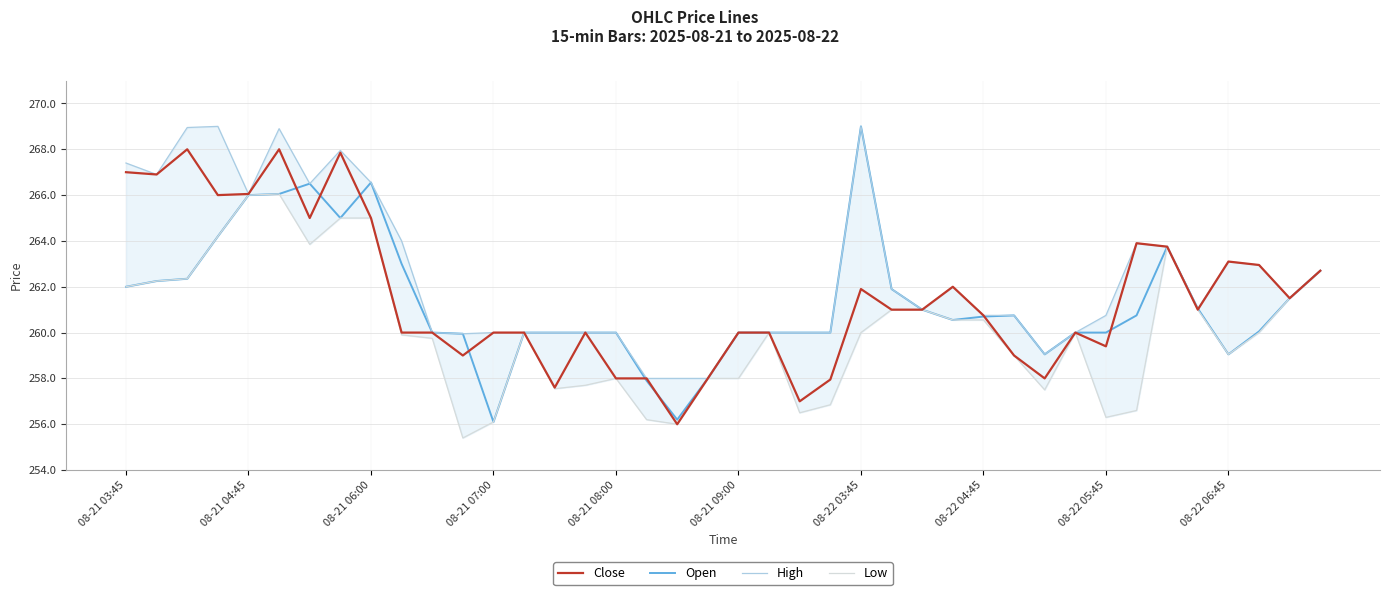

Where does the Low series first go above 260?

08-21 03:45